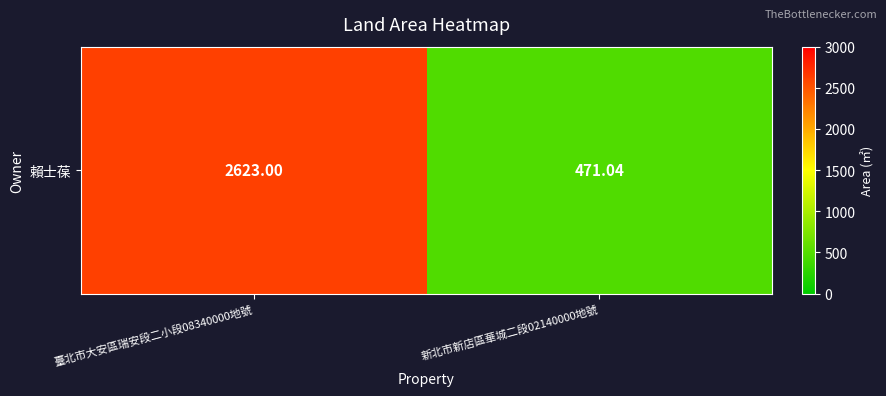

Reading left to right, list all the values displayed in this chart.

臺北市大安區瑞安段二小段08340000地號=2623.0	新北市新店區華城二段02140000地號=471.0